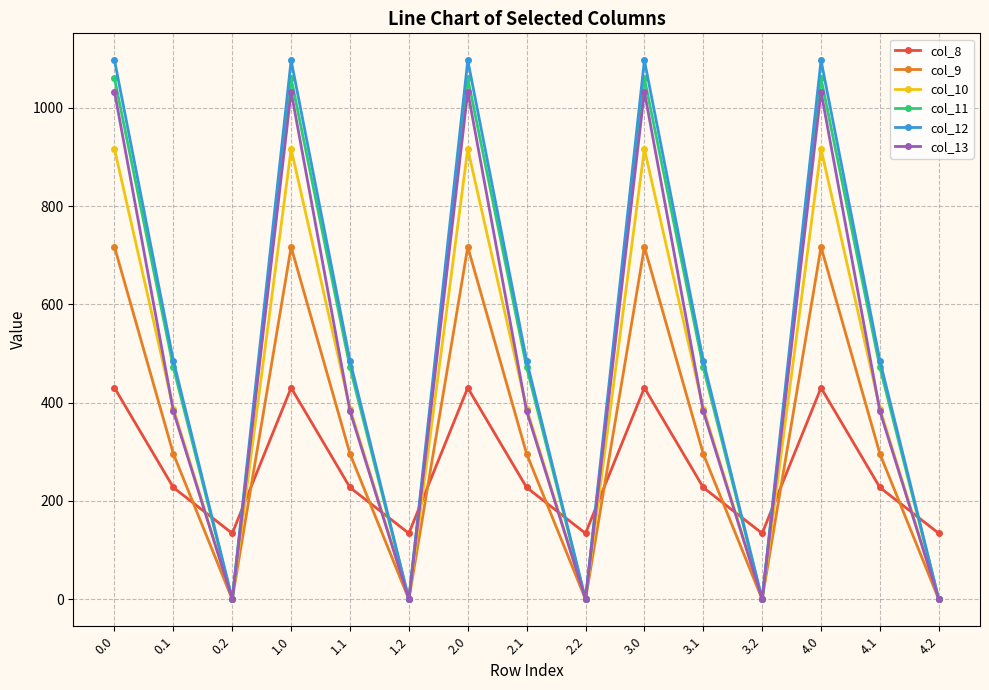

True or false: col_10 has a value of 0.0 at 3.2.

True